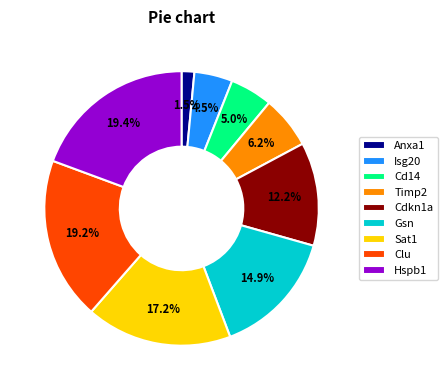

How many segments does this pie chart have?

9